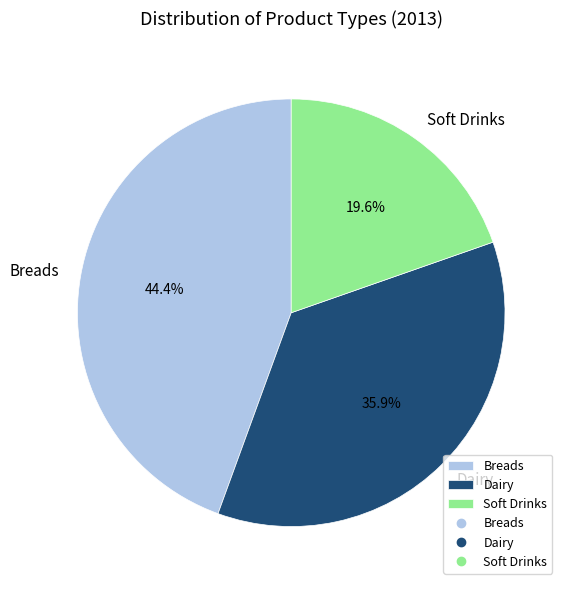

What percentage is NOT represented by Soft Drinks?

80.4%